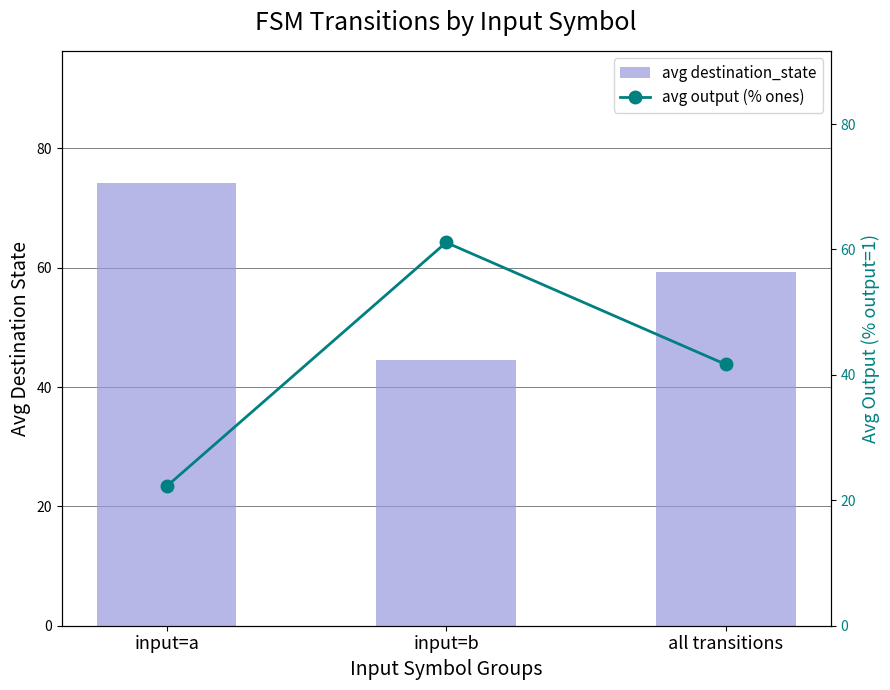

At how many categories does at least one series exceed 70?

1